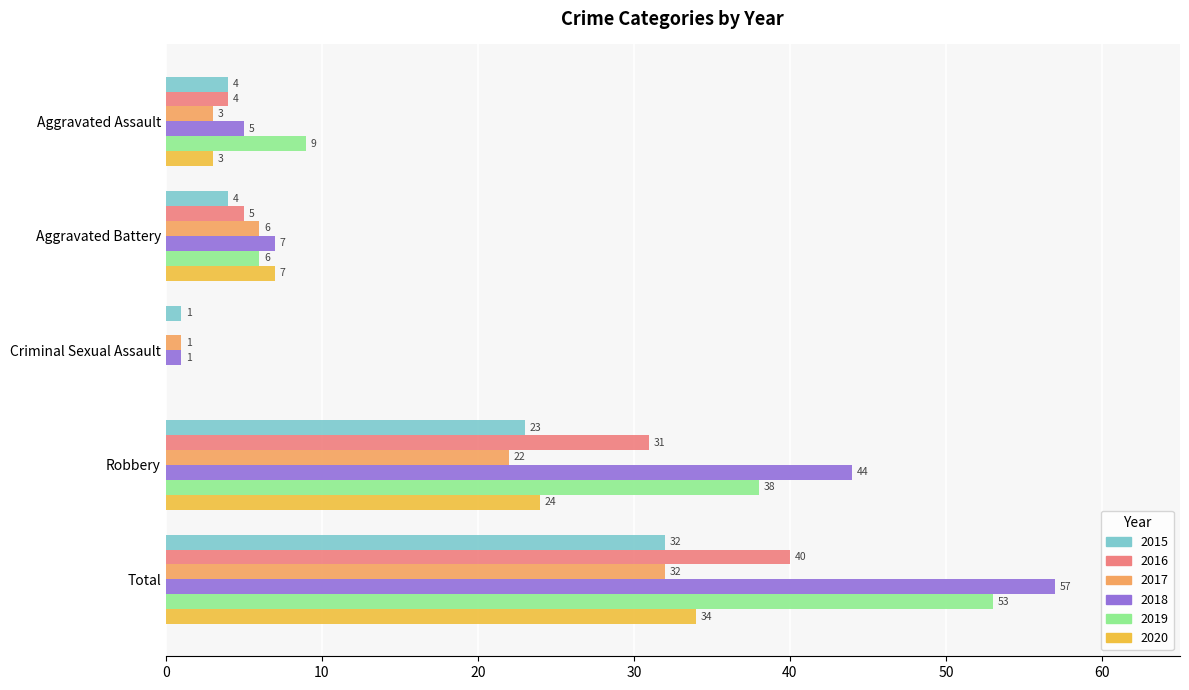

The 2019 series shows 6 at Aggravated Battery. True or false?

True